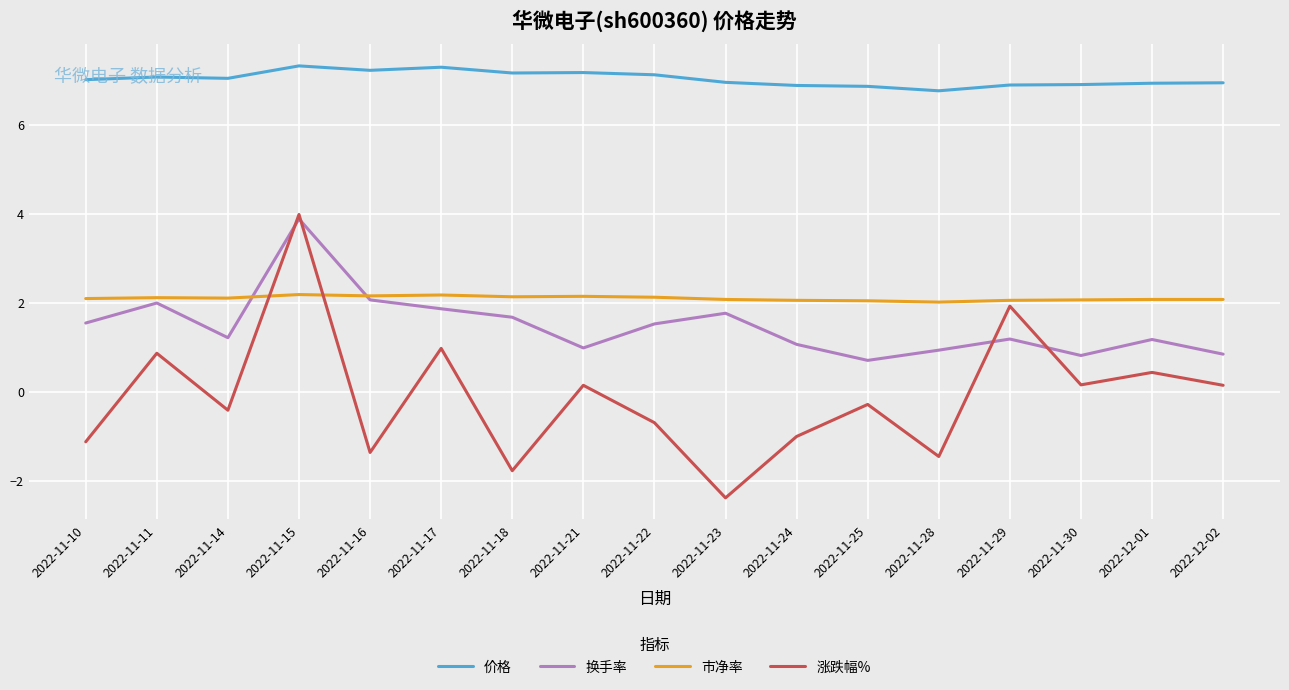

Rank the series at 2022-12-02 from lowest to highest value.

涨跌幅%, 换手率, 市净率, 价格